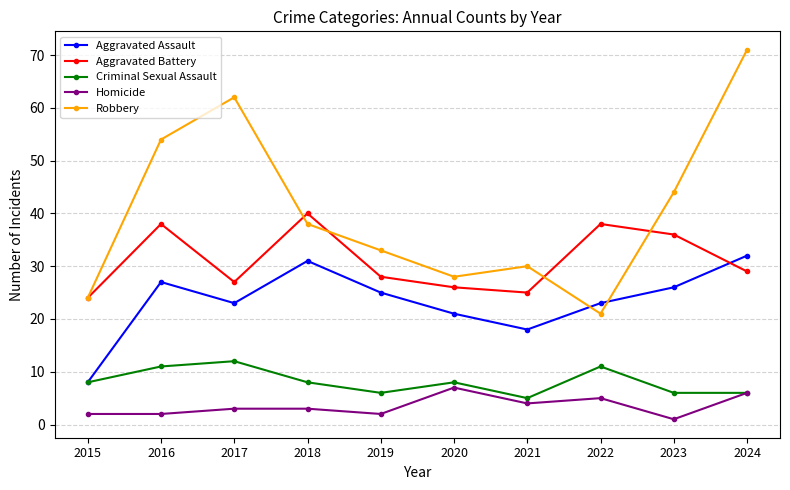

The Aggravated Battery series shows 27 at 2018. True or false?

False